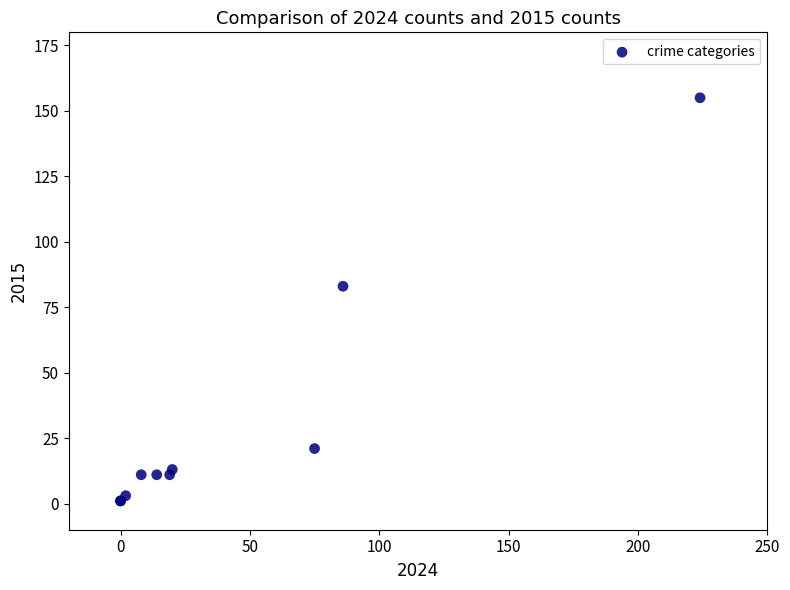

What Y value in the scatter plot is closest to 78?

83